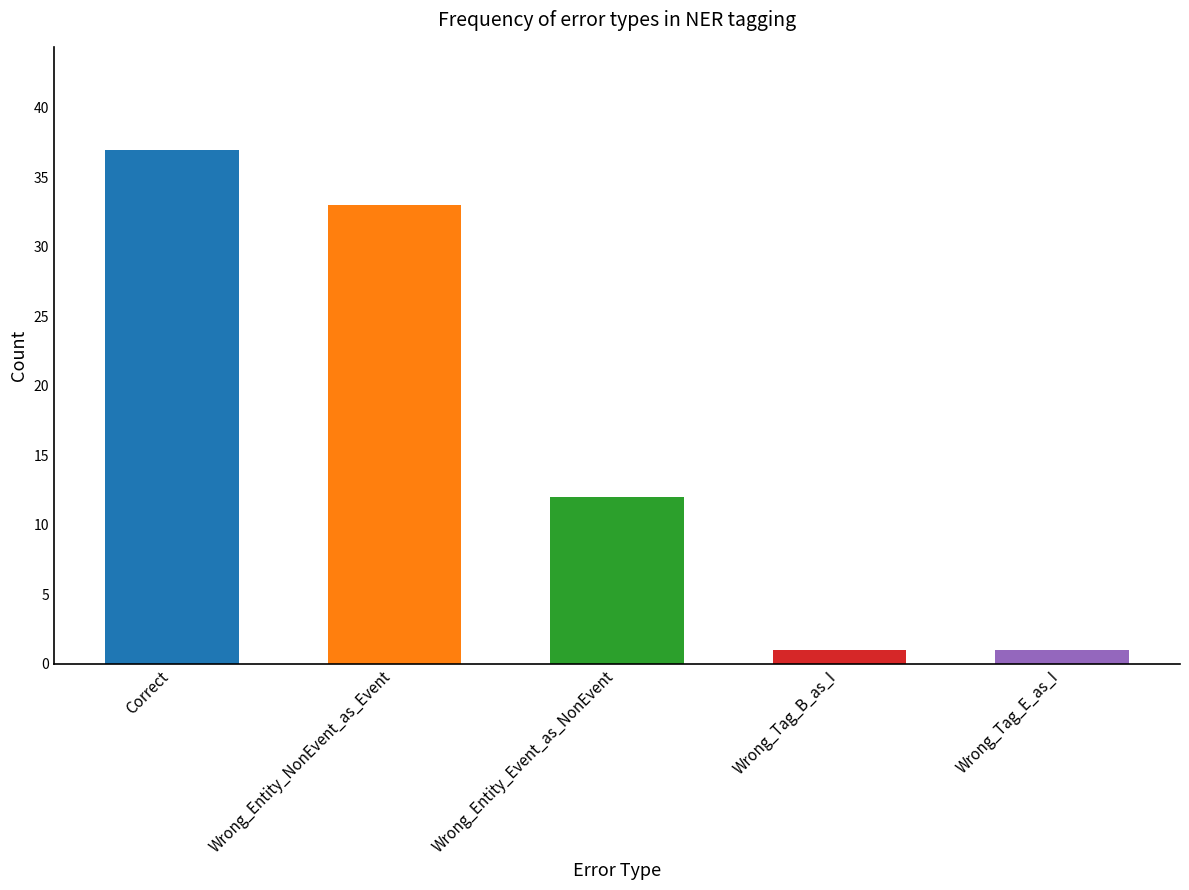

How many bars are there in total?

5